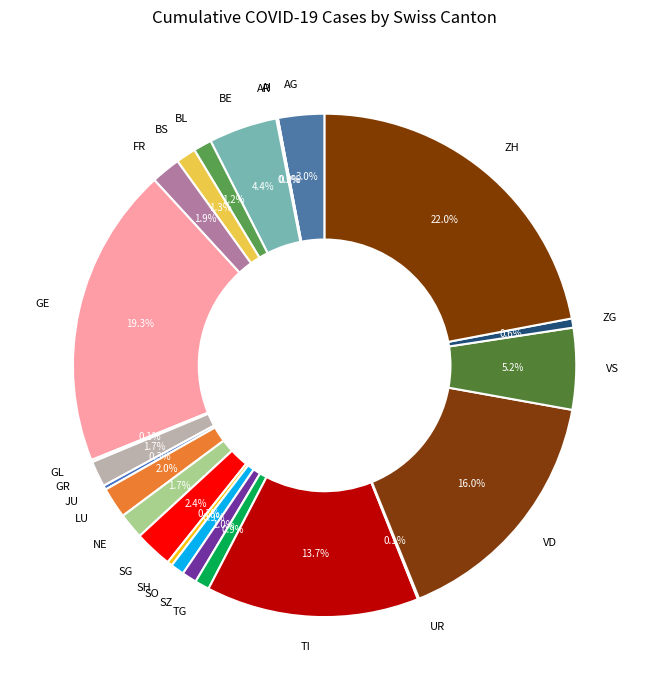

To the nearest percent, what percentage of the pie is FR?

2%